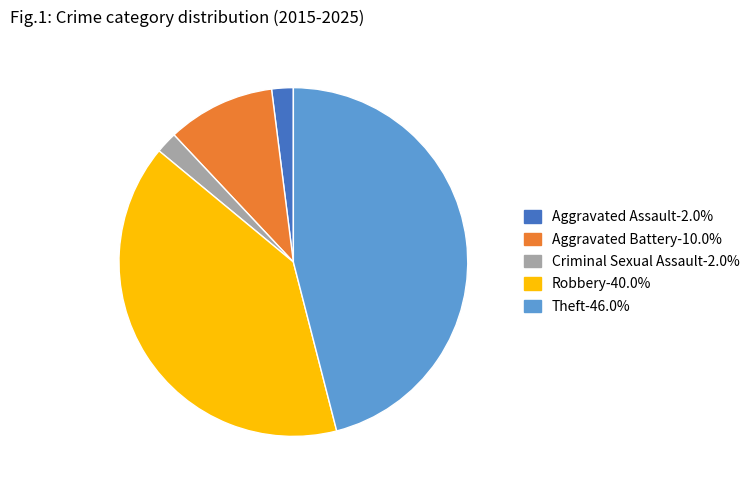

Do Robbery-40.0% and Criminal Sexual Assault-2.0% together represent more than half of the pie?

No